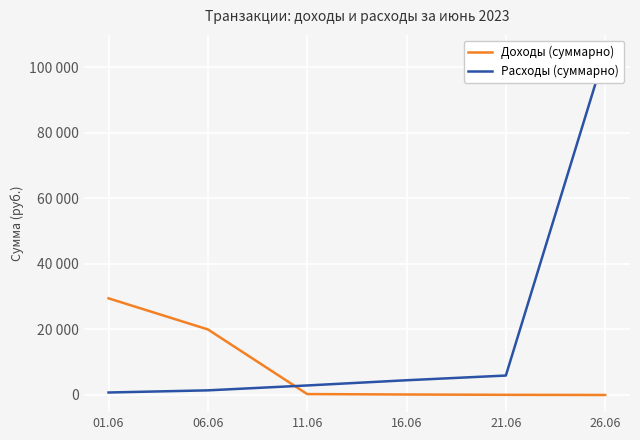

Which category has the highest value across all series?

26.06